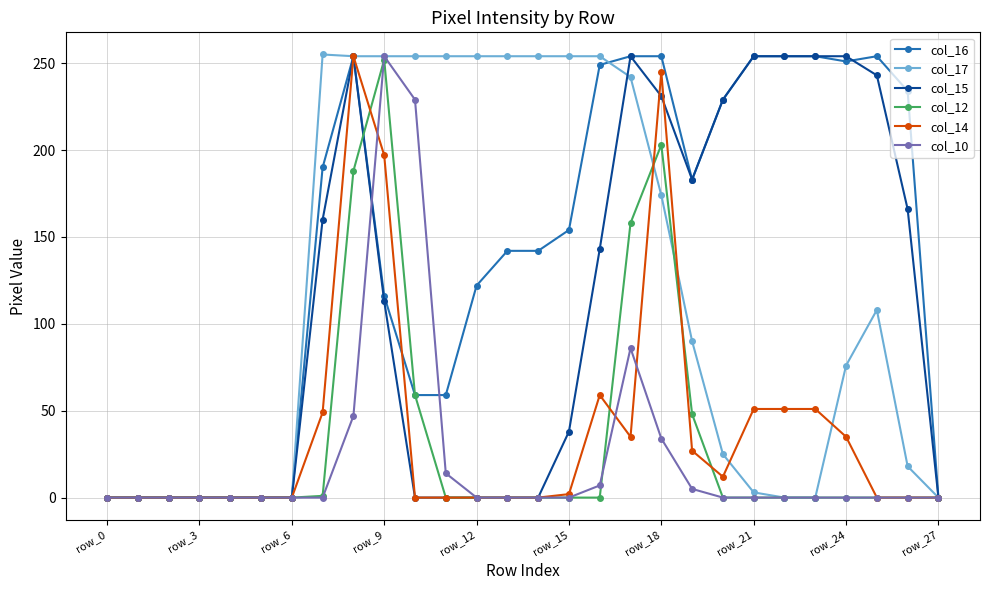

What is the average value of the col_10 series?

24